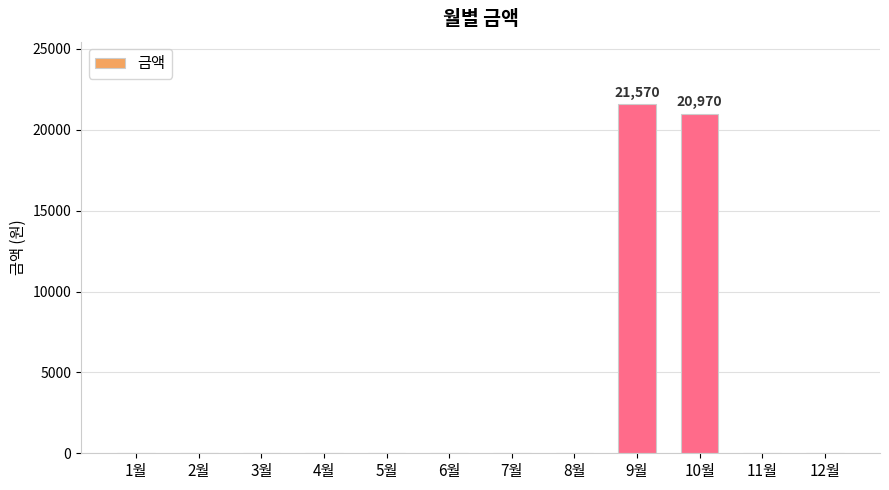

Reading right to left, what are all the values shown in this chart?

0	0	20970	21570	0	0	0	0	0	0	0	0